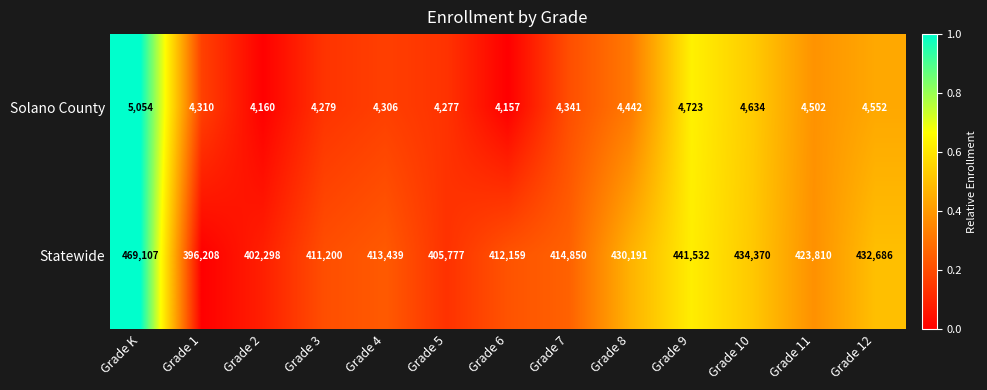

Which series has the largest range (max minus min)?

Statewide